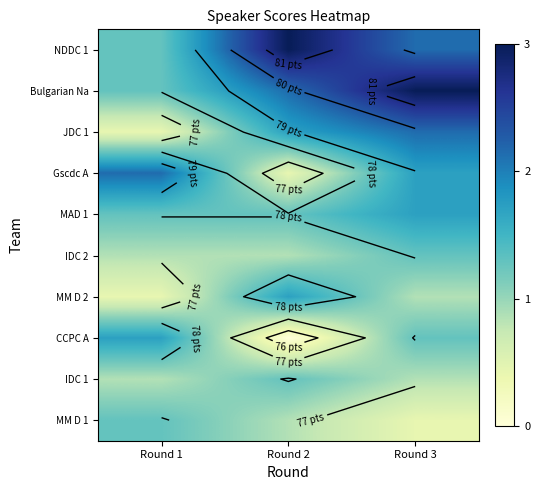

Rank the categories by CCPC A value from highest to lowest.

Round 1, Round 3, Round 2